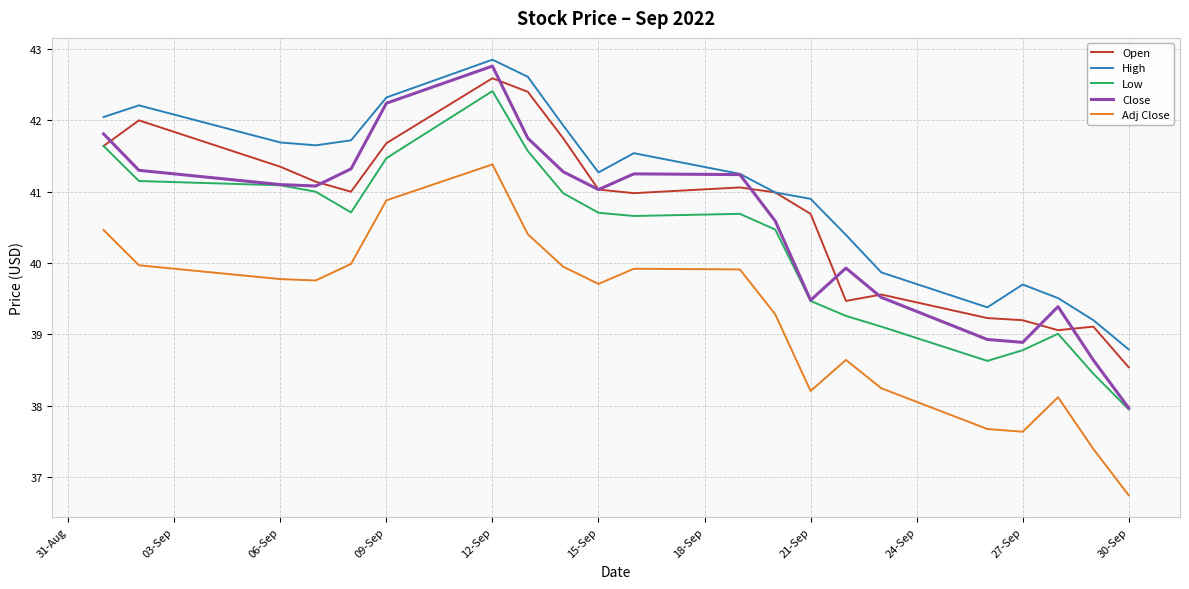

Which series has the largest total across all categories?

High